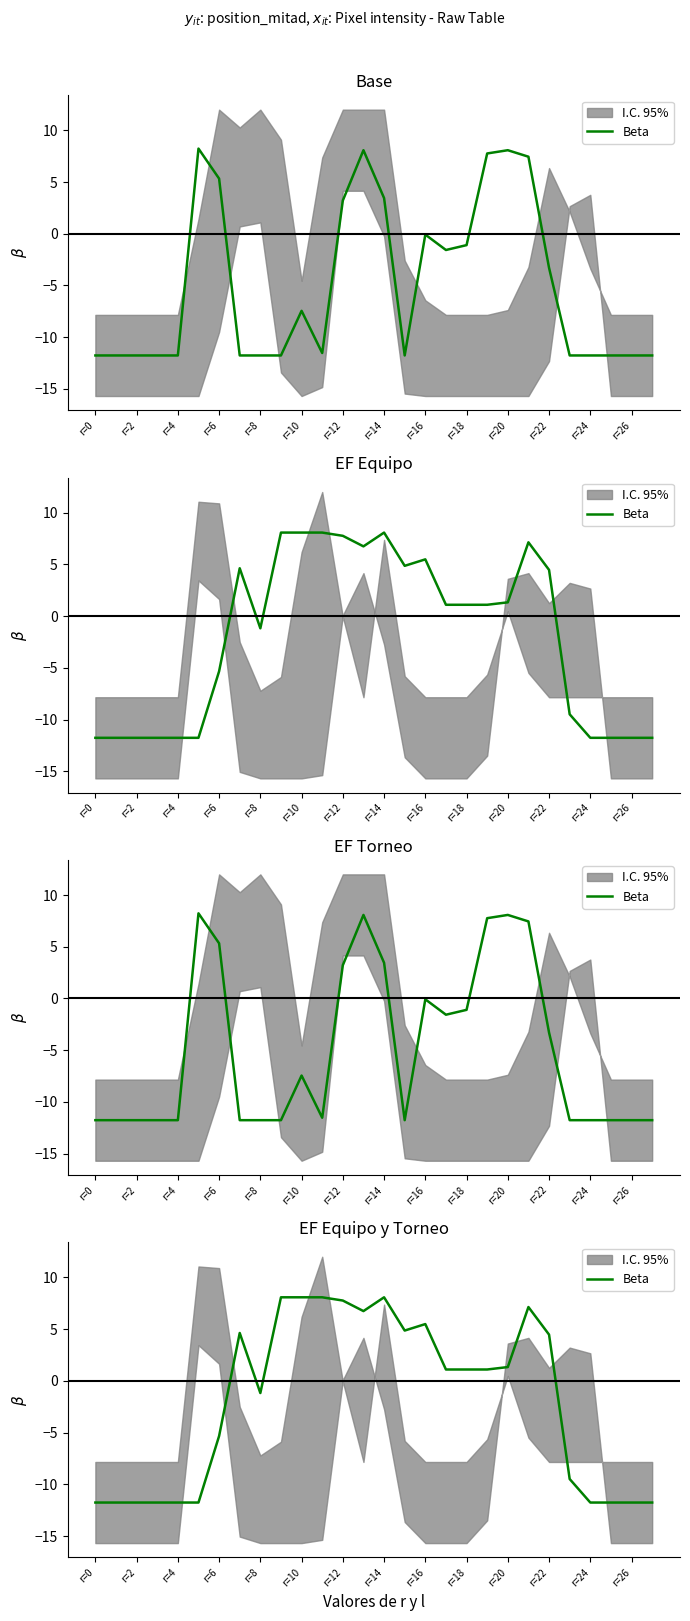

What is the sum of all values?

-55.6